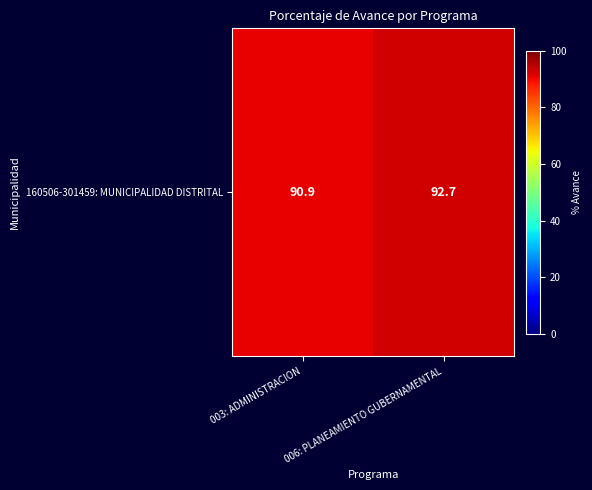

The chart shows a value of 49.0 at 003: ADMINISTRACION. True or false?

False